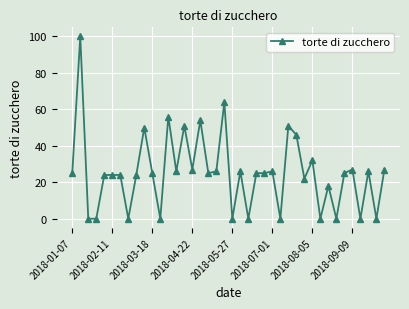

What is the value of the 40th point from the left?

27